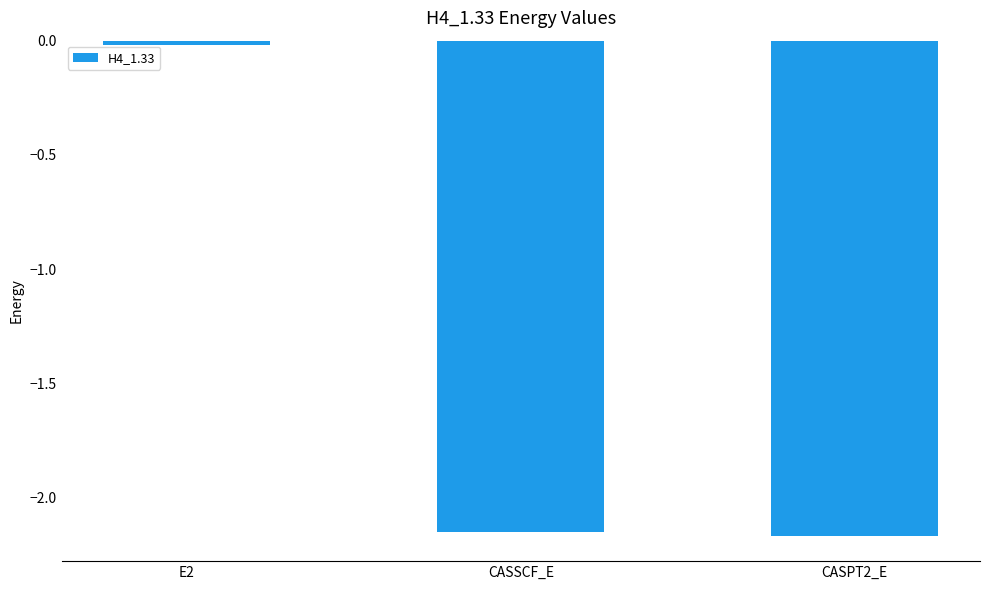

How many bars are there in total?

3